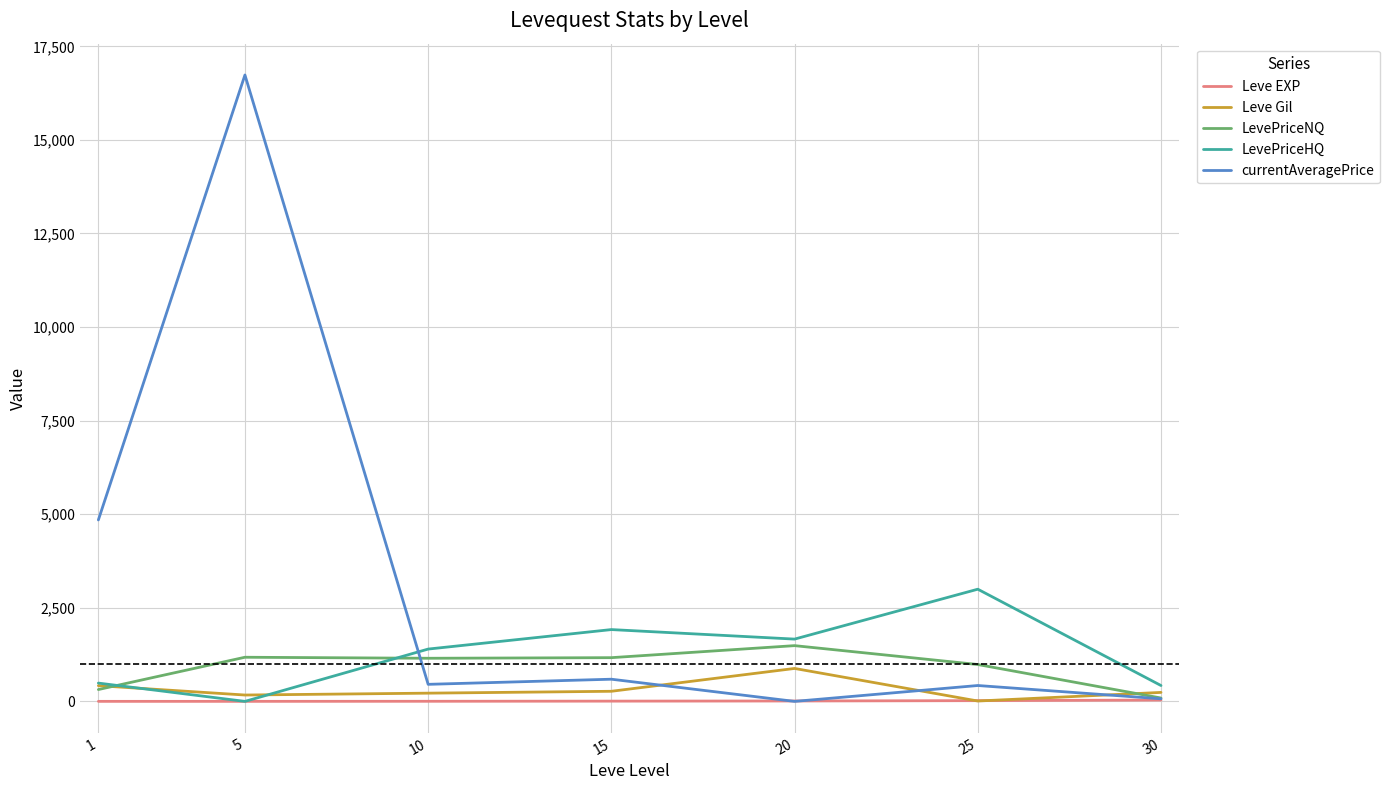

At how many categories does at least one series exceed 12384?

1